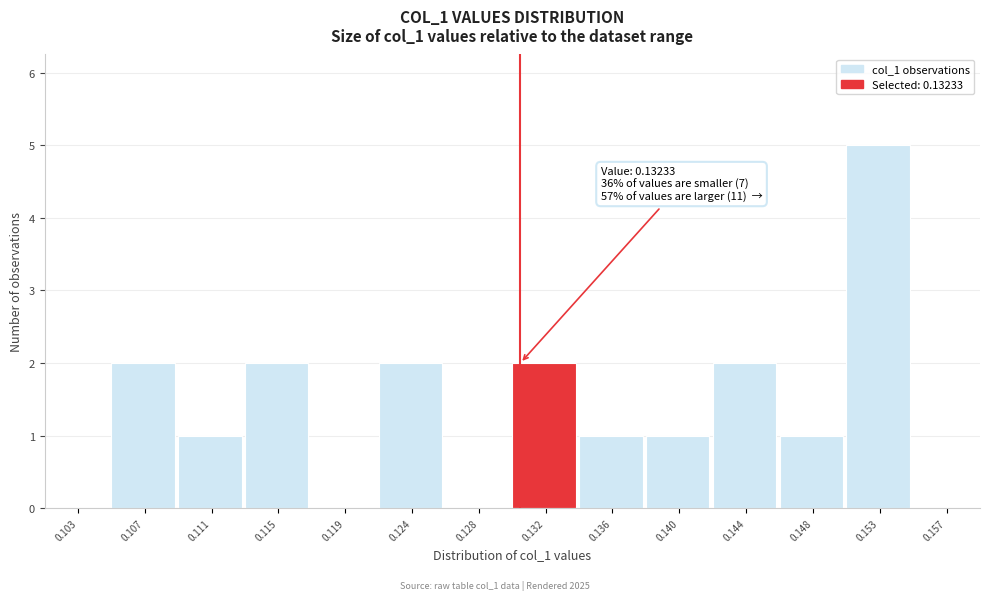

Reading right to left, what are all the values shown in this chart?

0.157=0	0.153=5	0.148=1	0.144=2	0.140=1	0.136=1	0.132=2	0.128=0	0.124=2	0.119=0	0.115=2	0.111=1	0.107=2	0.103=0